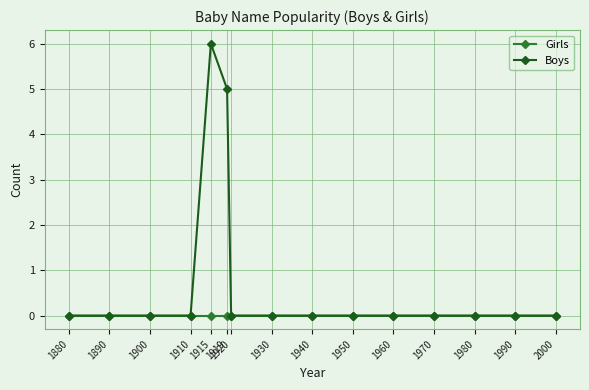

Which series has the largest total across all categories?

Boys